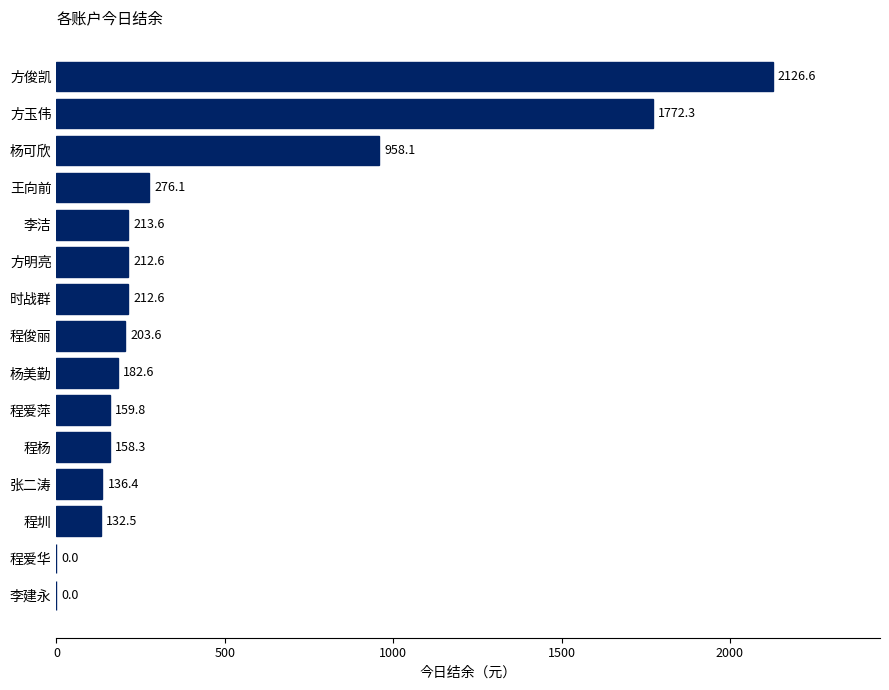

Are the bars horizontal?

Yes